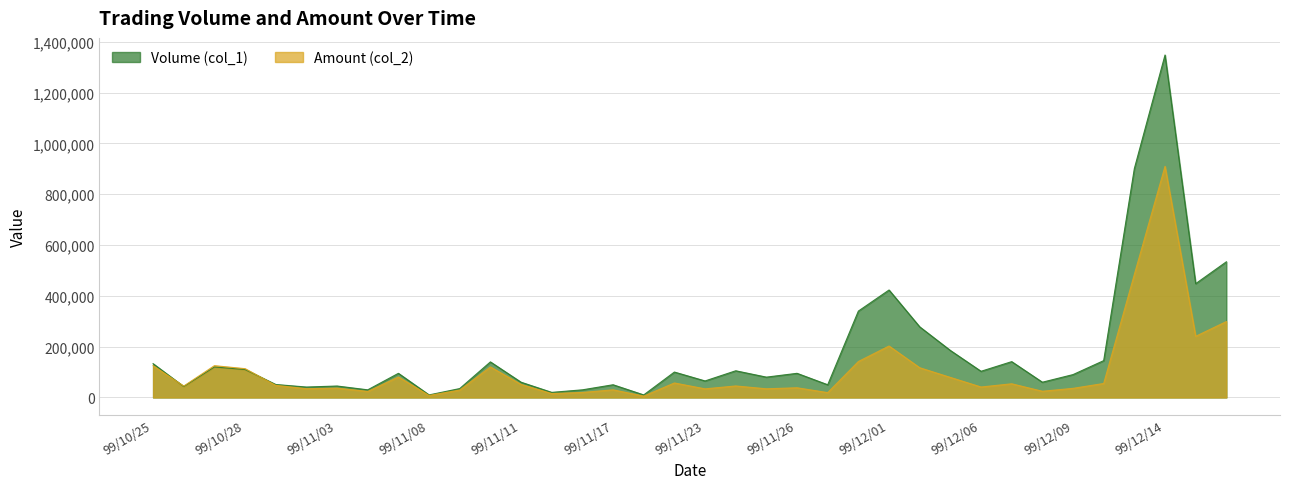

The value of Volume (col_1) at 99/11/18 is 10000. True or false?

True